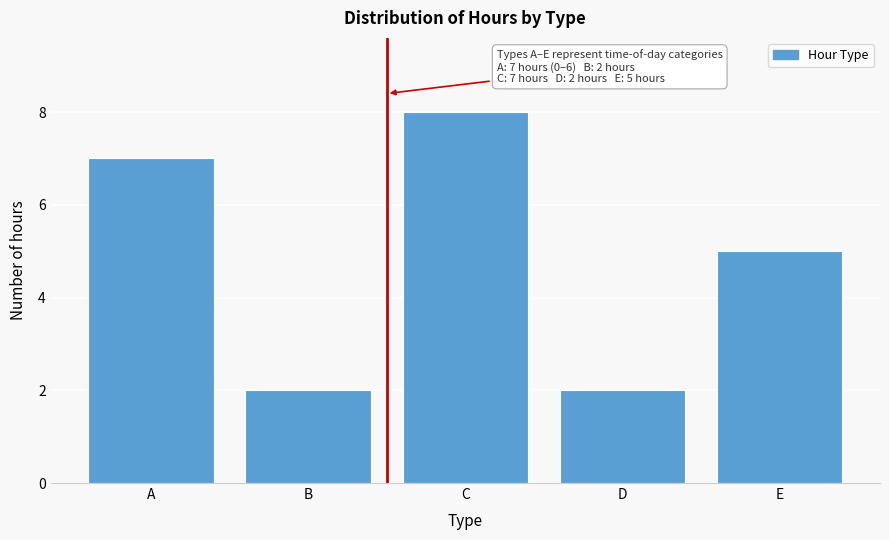

Reading left to right, transcribe all the data shown in this chart.

A=7	B=2	C=8	D=2	E=5